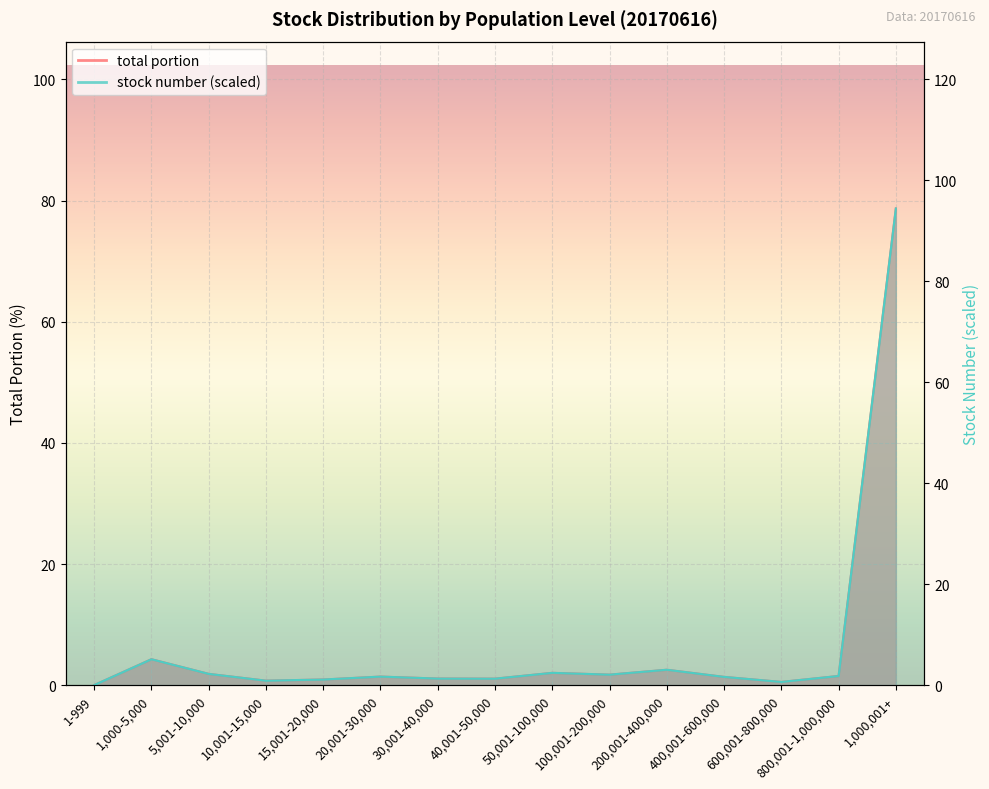

How many interior local valleys does the stock number series have?

4